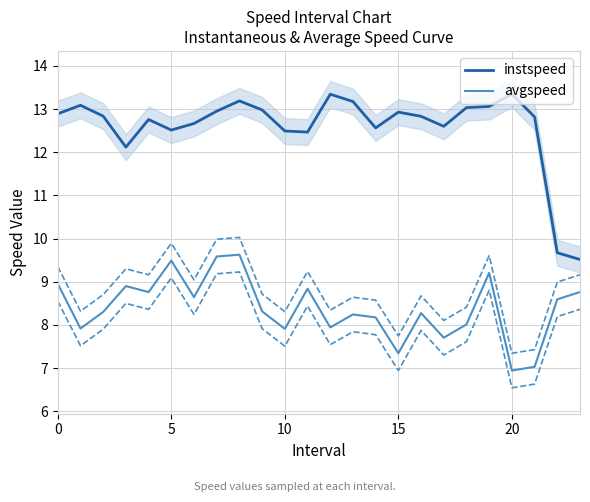

Is this an area chart (filled region under the line)?

No